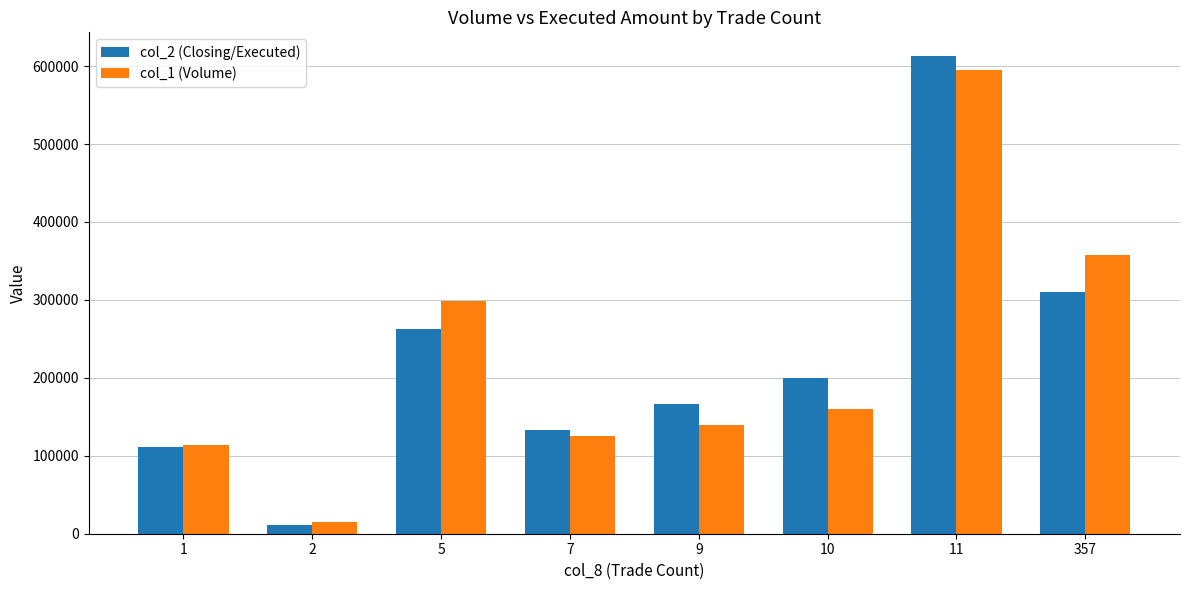

How many bars are there in total?

16